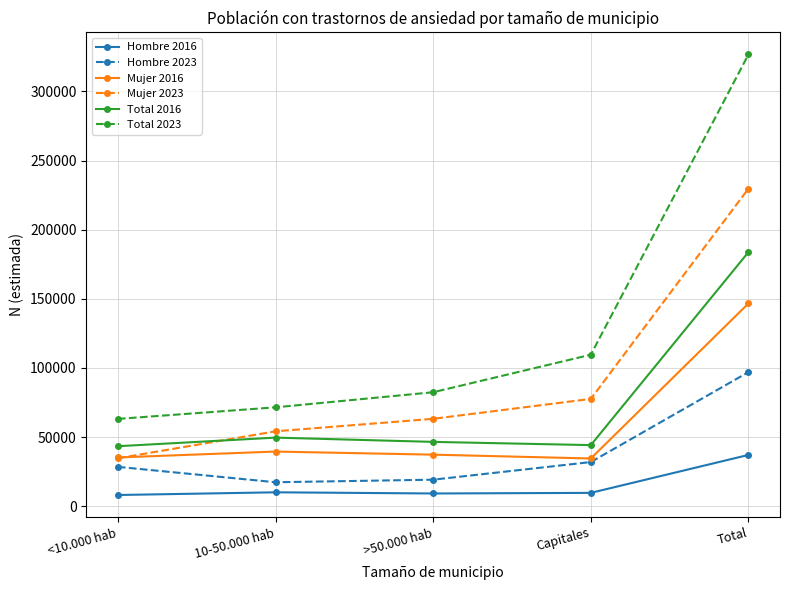

True or false: Total 2023 and Mujer 2016 intersect in this chart.

False